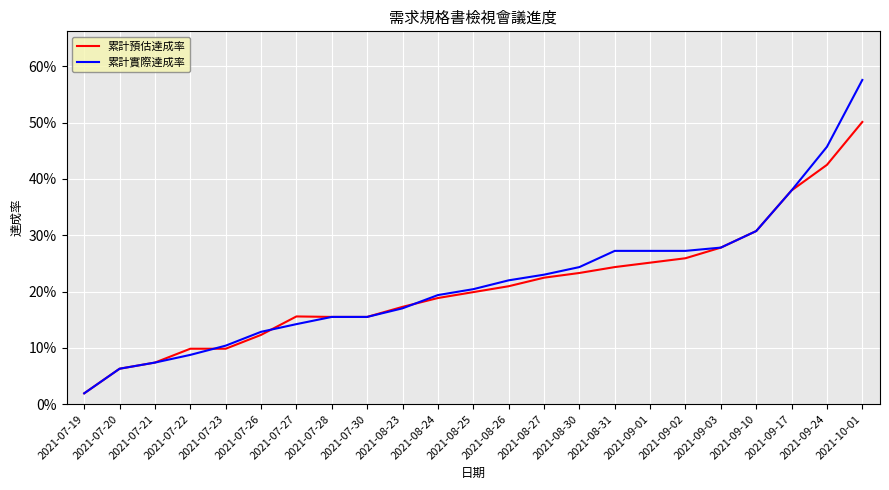

Does the chart display data point markers on the line(s)?

No